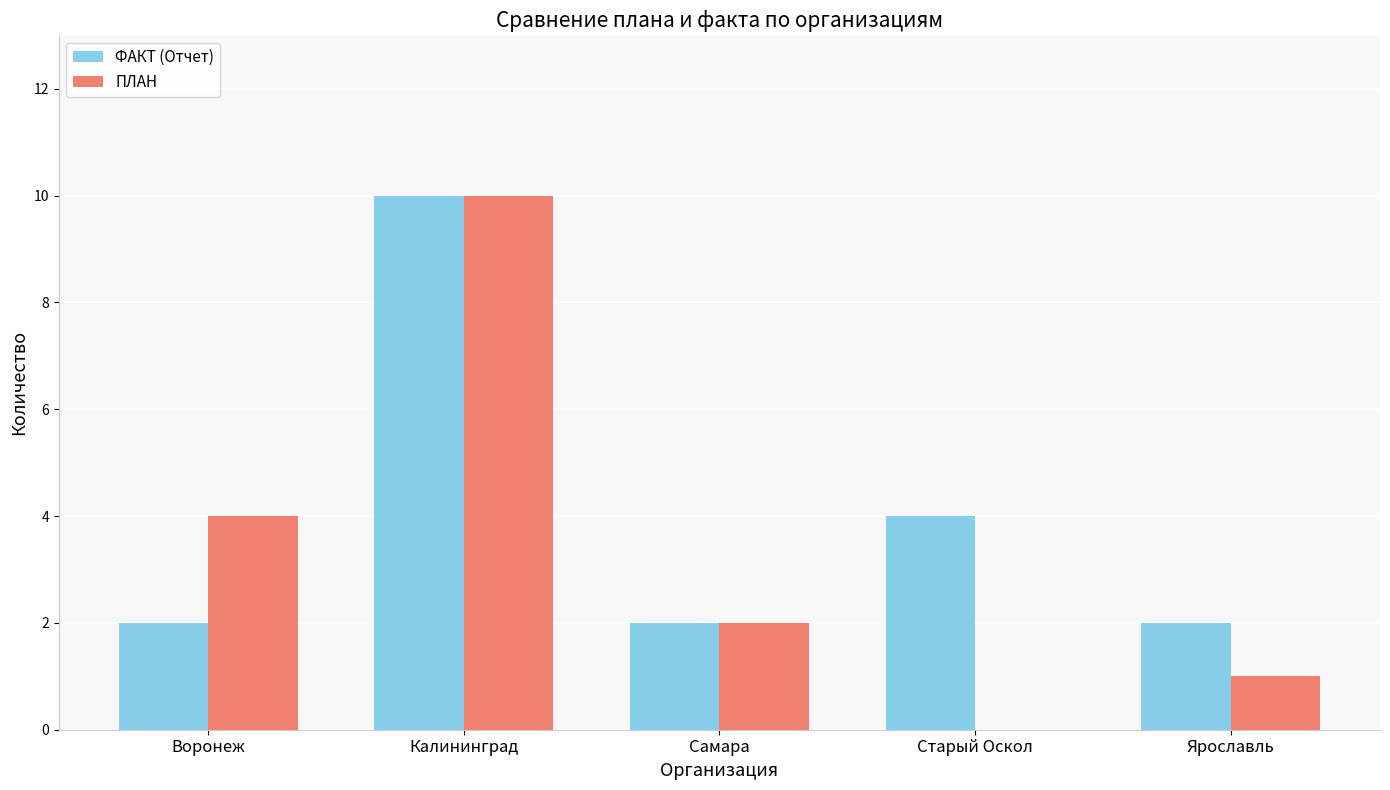

Which label corresponds to the largest value in the chart?

Калининград